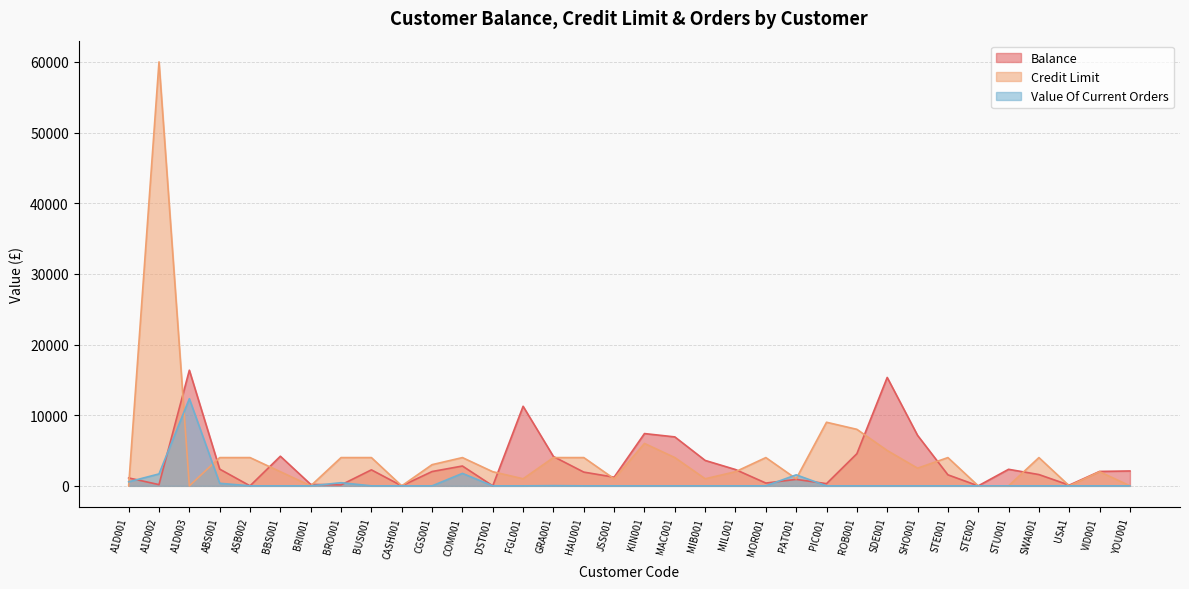

Rank the series by their average value, from highest to lowest.

Credit Limit, Balance, Value Of Current Orders